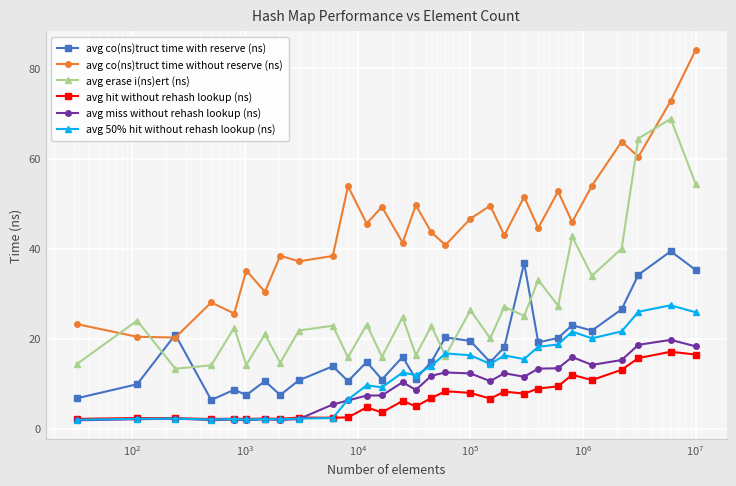

True or false: avg 50% hit without rehash lookup (ns) and avg co(ns)truct time without reserve (ns) intersect in this chart.

False